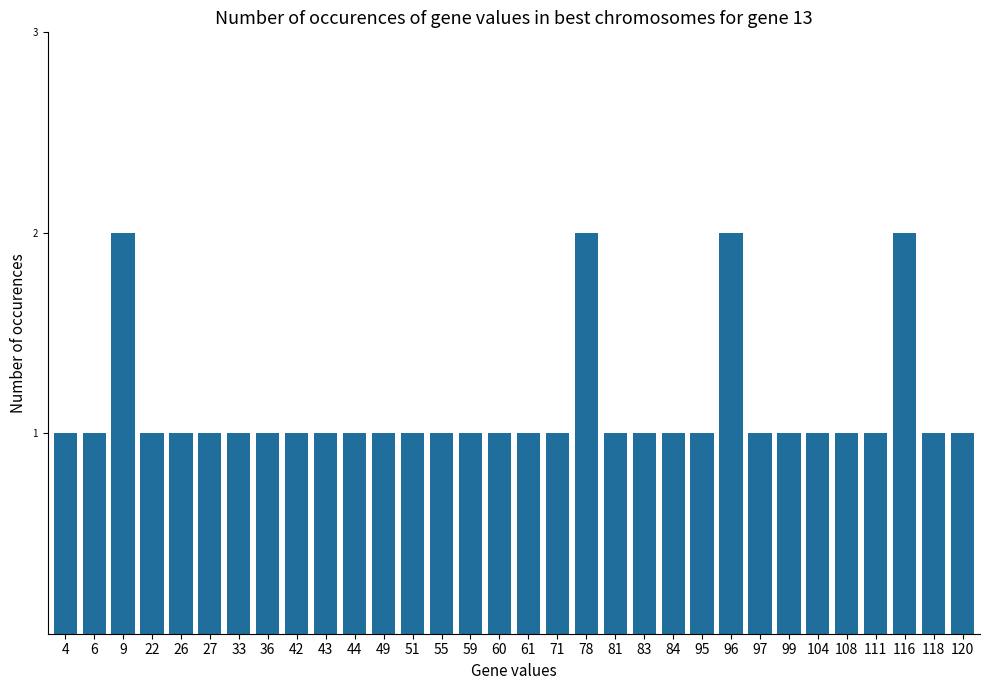

Does the chart contain any negative values?

No